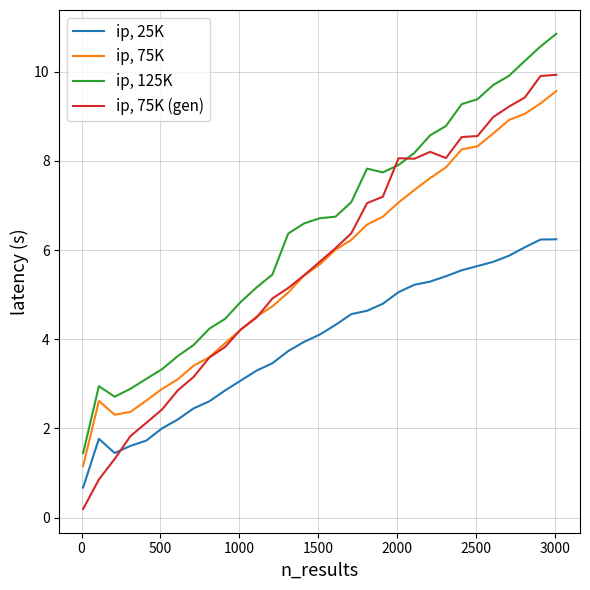

What is the maximum value for ip, 75K?

9.6